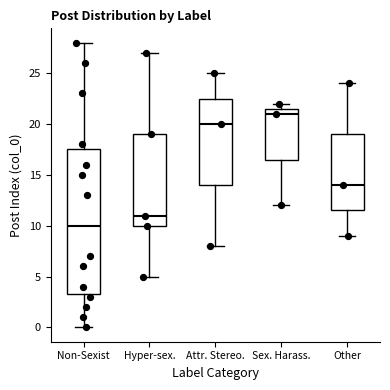

Which box's median line is the lowest?

Non-Sexist